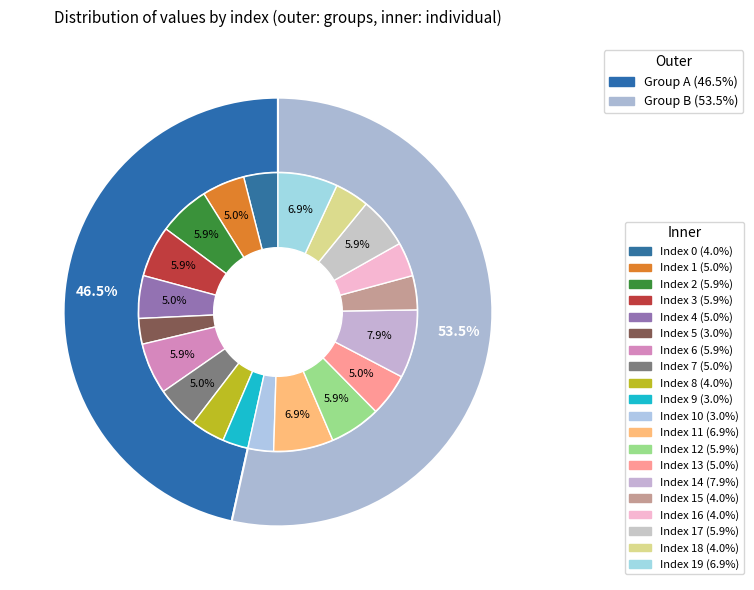

True or false: 0 accounts for 4% of the total.

True